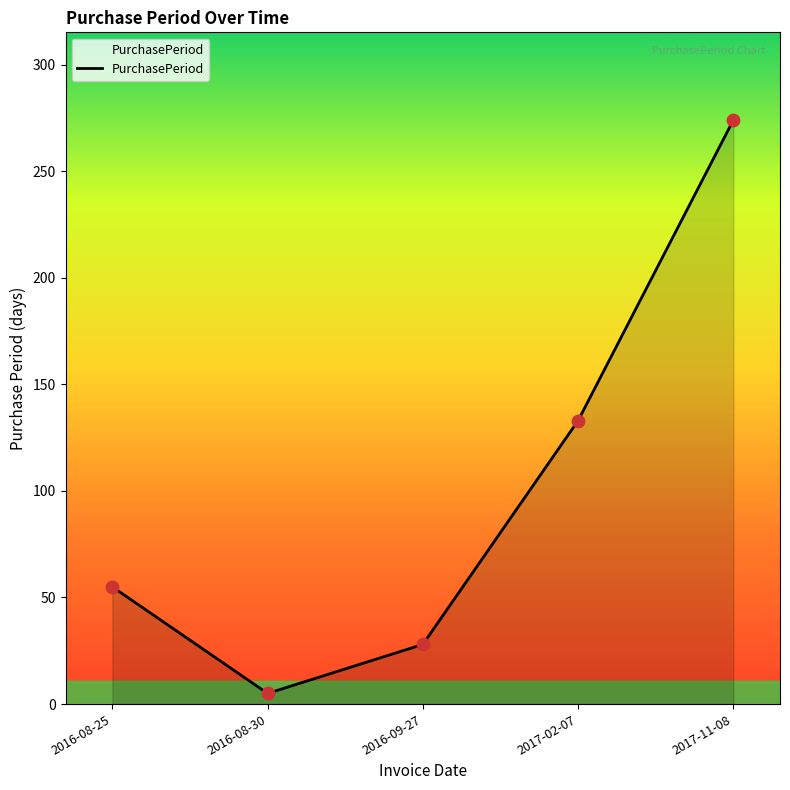

Between 2016-08-30 and 2017-02-07, which is larger?

2017-02-07